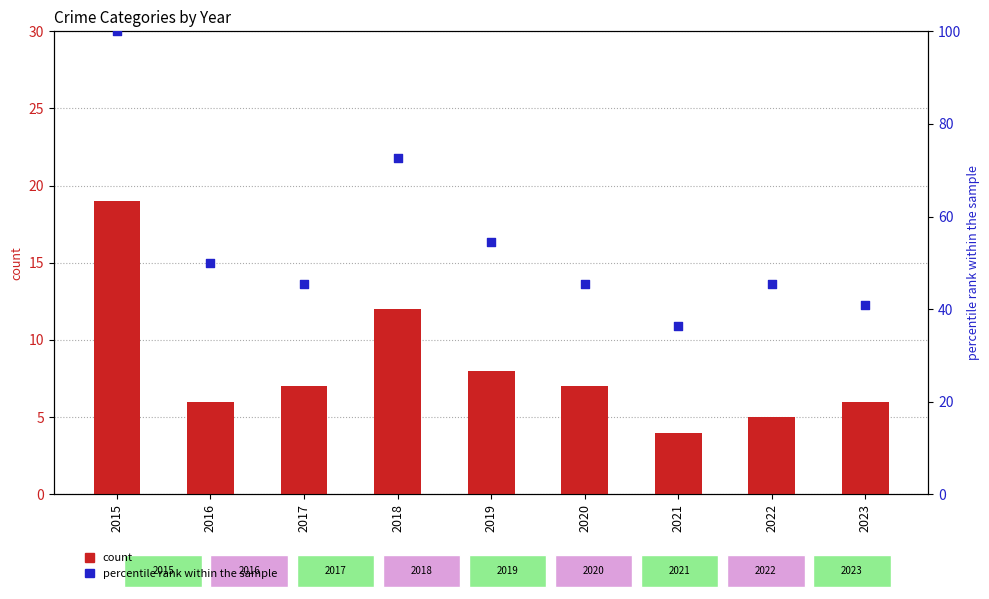

Is the value of Aggravated Assault at 2016 greater than the value of Aggravated Battery at 2016?

No